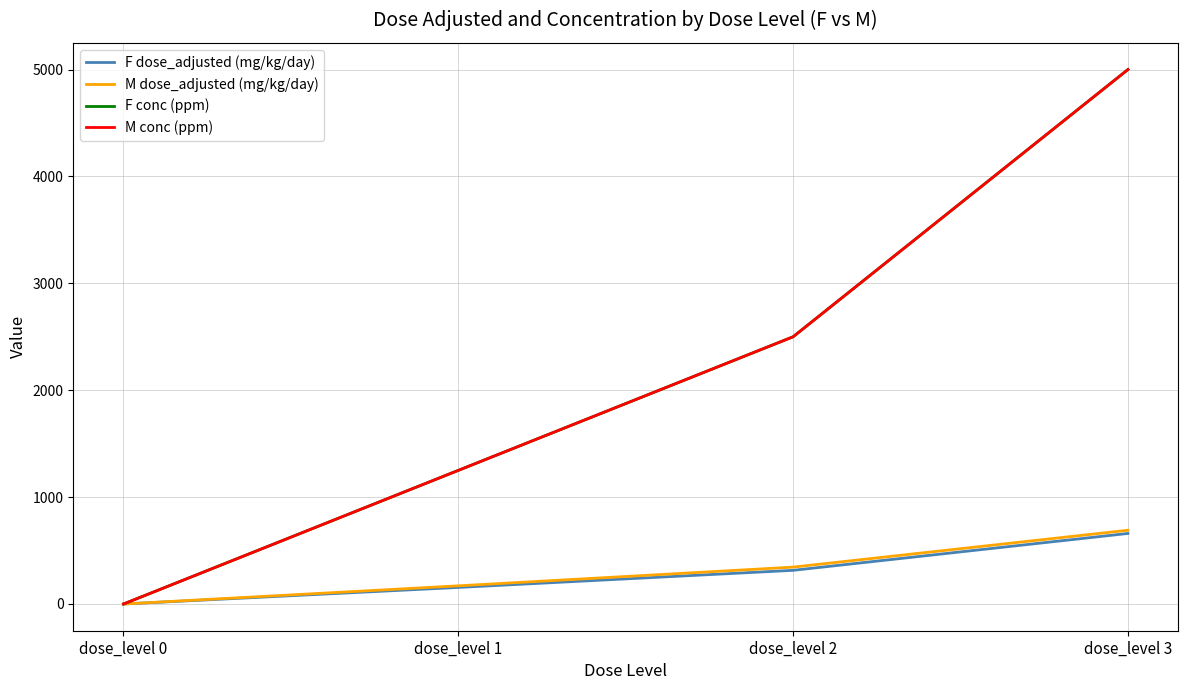

Does the chart have visible grid lines?

Yes